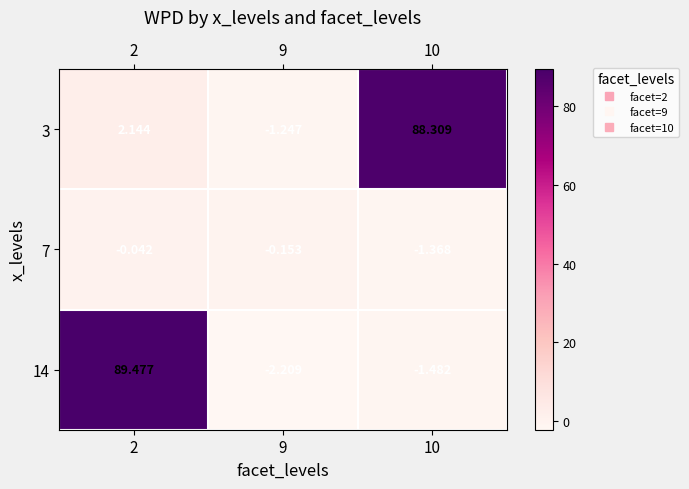

Which has a higher value, 10 or 9?

10